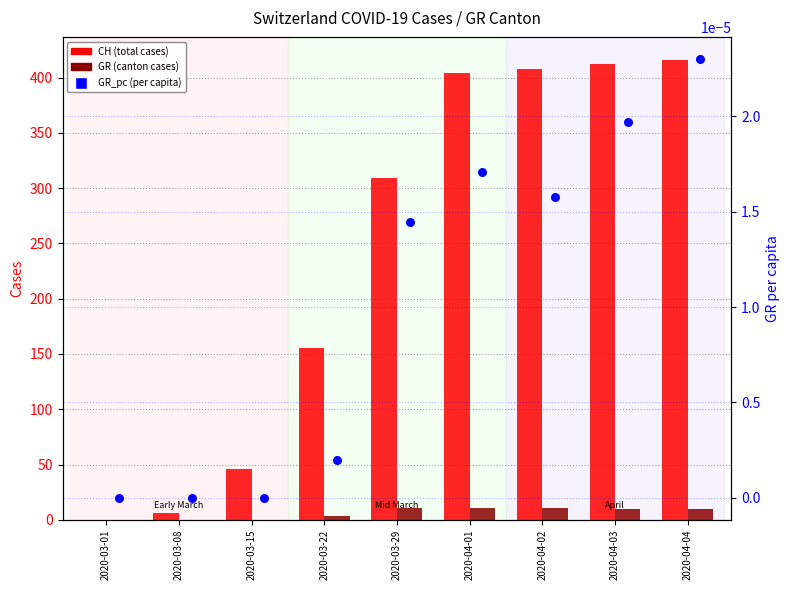

Which series reaches the minimum Y coordinate?

CH (total cases)